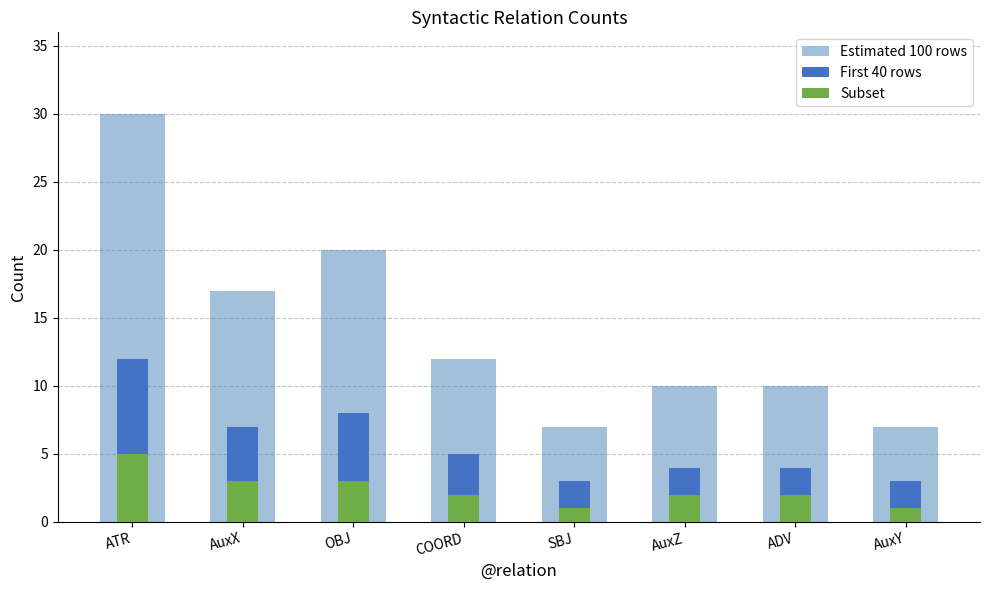

Reading left to right, transcribe all the data shown in this chart.

Estimated 100 rows: ATR=30	AuxX=17	OBJ=20	COORD=12	SBJ=7	AuxZ=10	ADV=10	AuxY=7
First 40 rows: ATR=12	AuxX=7	OBJ=8	COORD=5	SBJ=3	AuxZ=4	ADV=4	AuxY=3
Subset: ATR=5	AuxX=3	OBJ=3	COORD=2	SBJ=1	AuxZ=2	ADV=2	AuxY=1